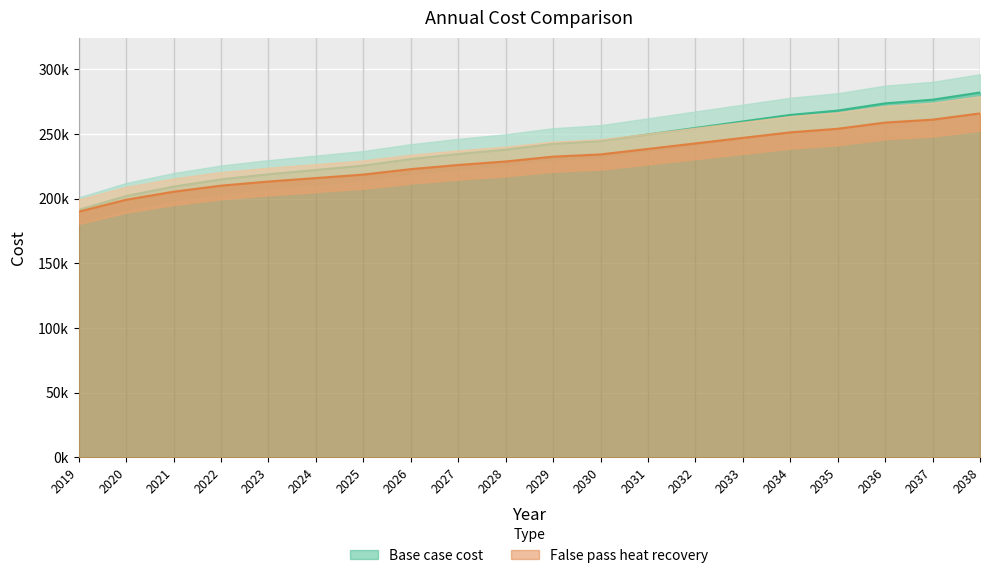

Which has a higher value, 2037 or 2019?

2037